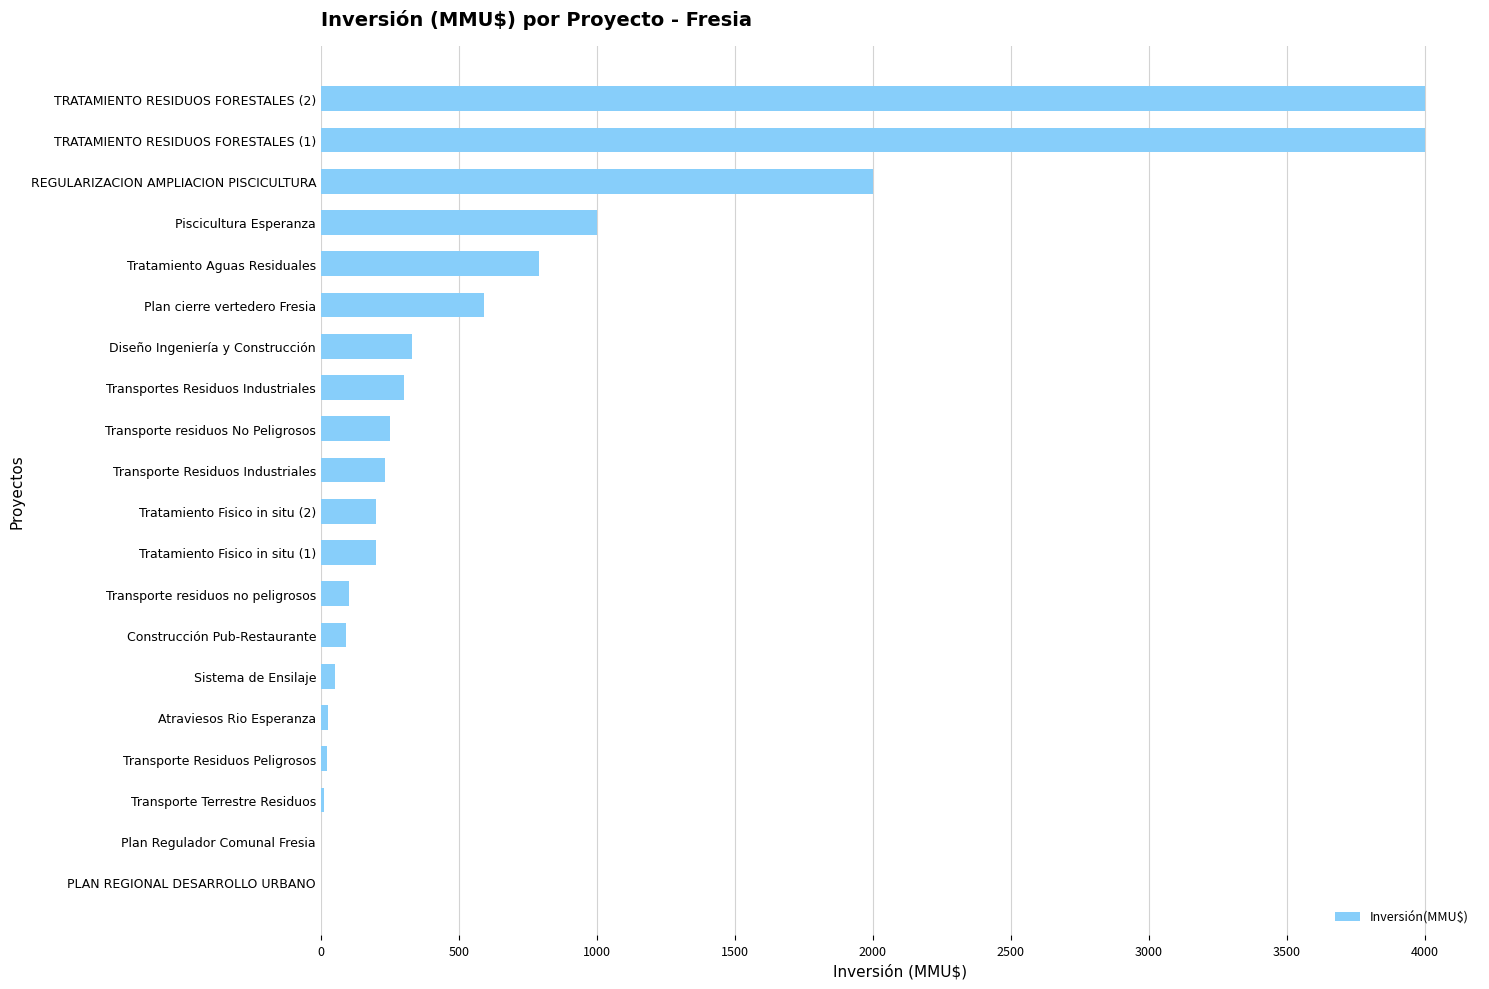

Between Plan Regulador Comunal Fresia and Transporte Residuos Industriales, which is larger?

Transporte Residuos Industriales